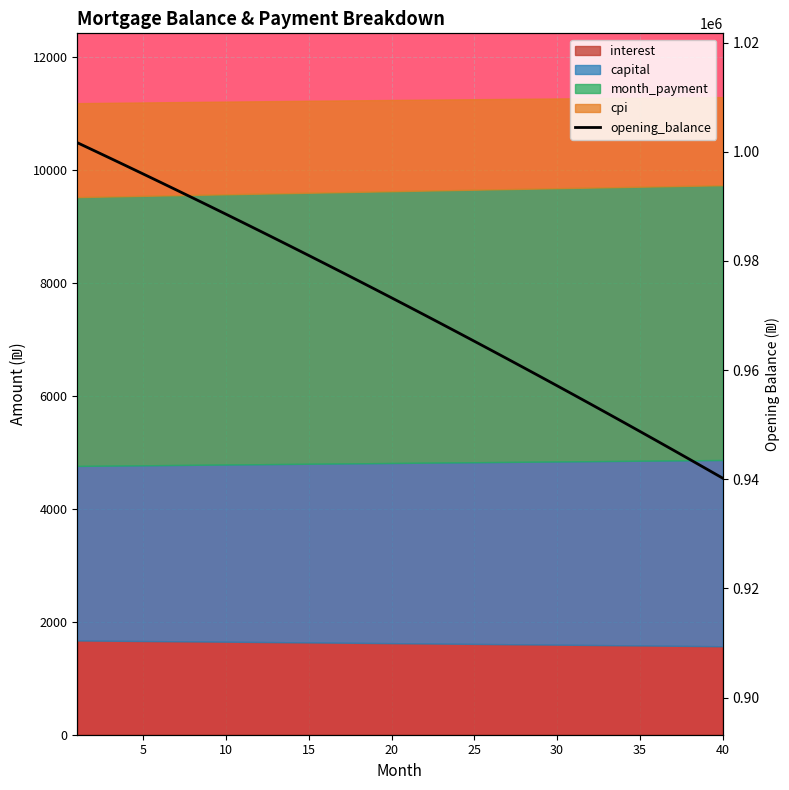

Reading left to right, list all the values displayed in this chart.

1001666.7	1000239.4	998804.6	997362.2	995912.2	994454.7	992989.5	991516.7	990036.2	988548.0	987052.1	985548.5	984037.1	982517.9	980991.0	979456.2	977913.6	976363.1	974804.7	973238.5	971664.3	970082.1	968492.0	966893.9	965287.7	963673.6	962051.3	960421.0	958782.6	957136.0	955481.3	953818.4	952147.3	950468.0	948780.5	947084.7	945380.6	943668.2	941947.4	940218.3